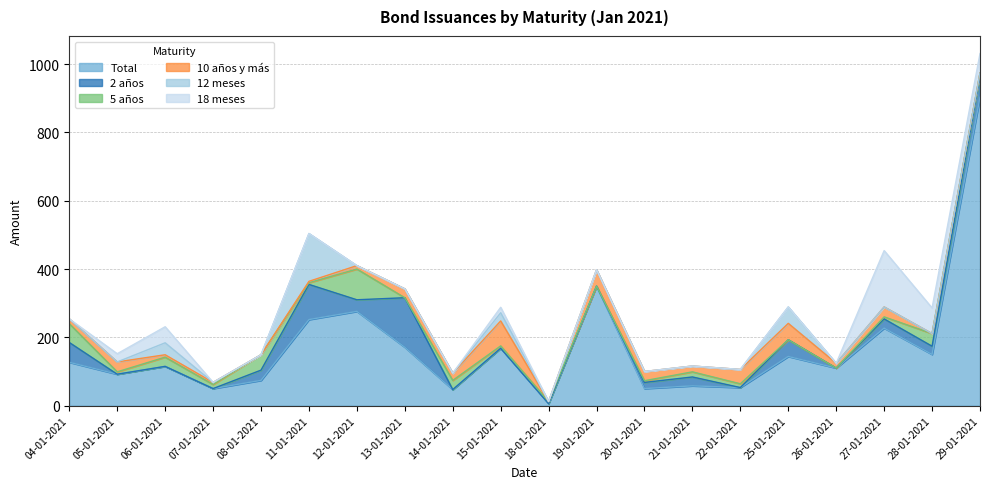

What is the sum of all 10 años y más values?

415